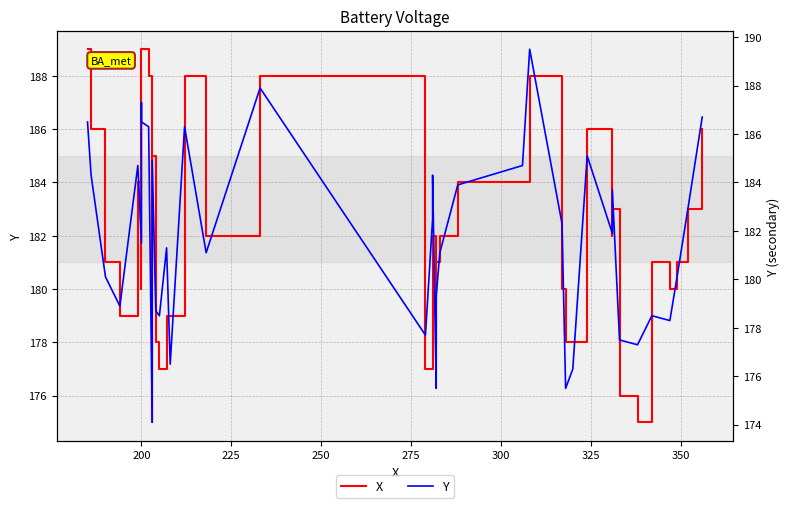

True or false: Y has more than 1 points higher than both neighbors.

True